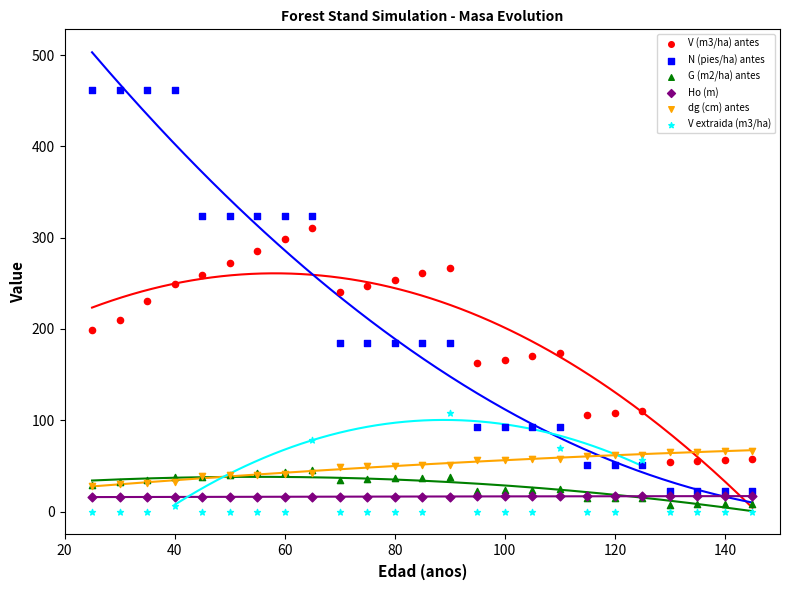

Which series reaches the maximum Y coordinate?

N (pies/ha) antes